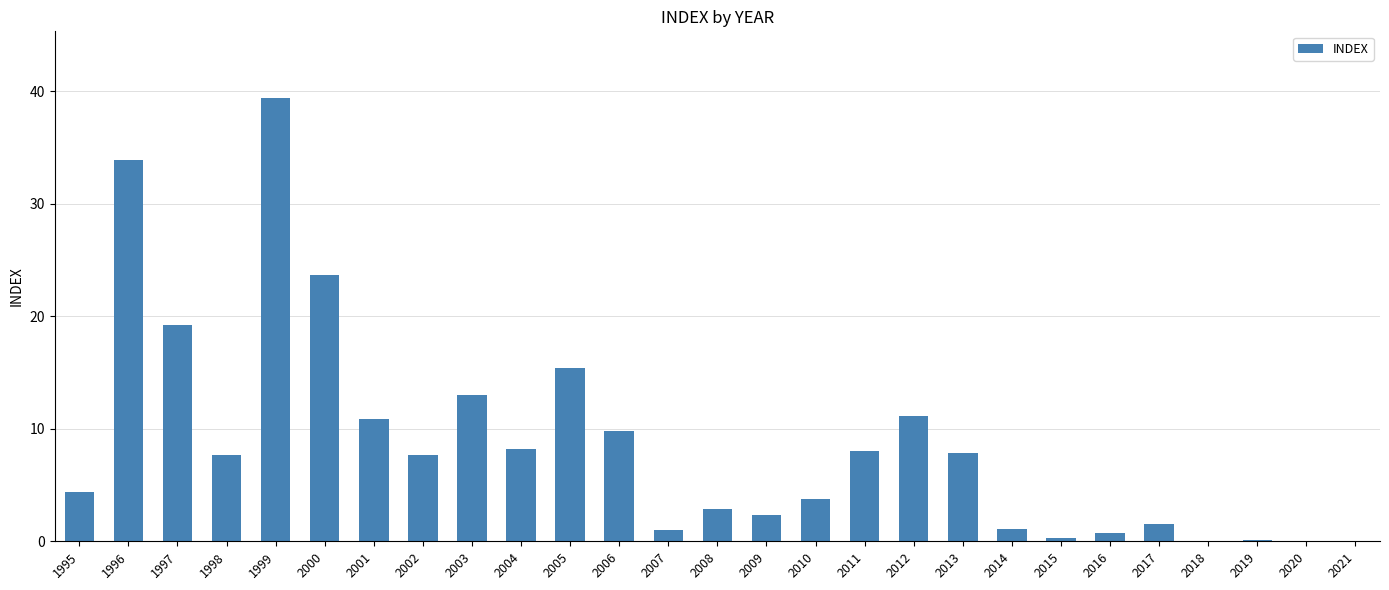

How many data points does each series have?

27